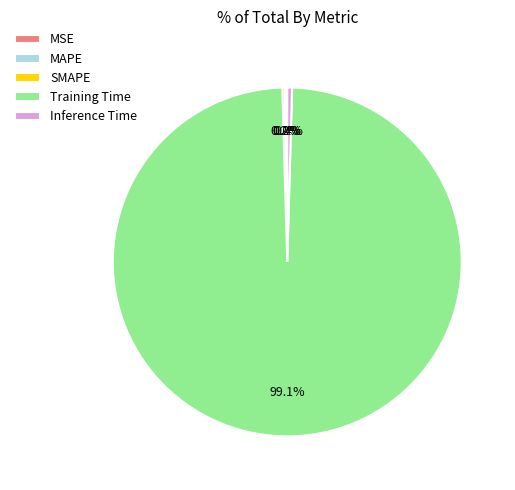

Which category has the biggest portion of the pie?

Training Time